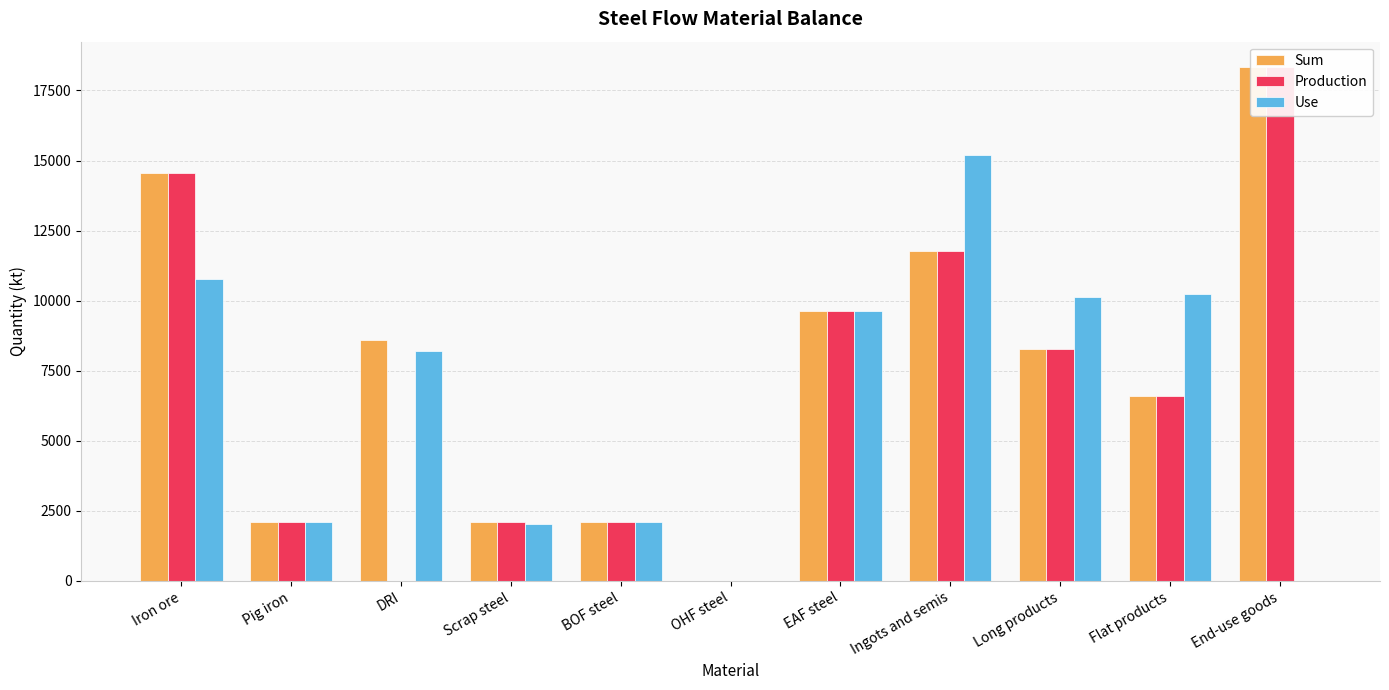

Which has a higher value, DRI or Pig iron?

DRI